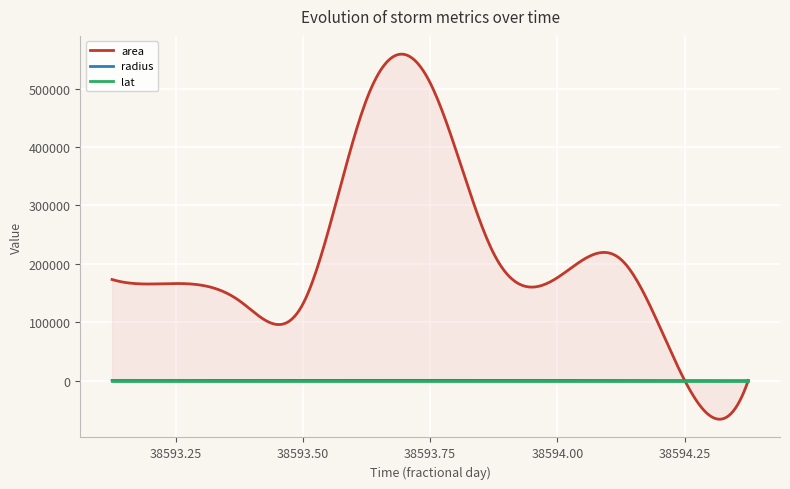

After their last crossing, which series has the higher values: lat or radius?

lat